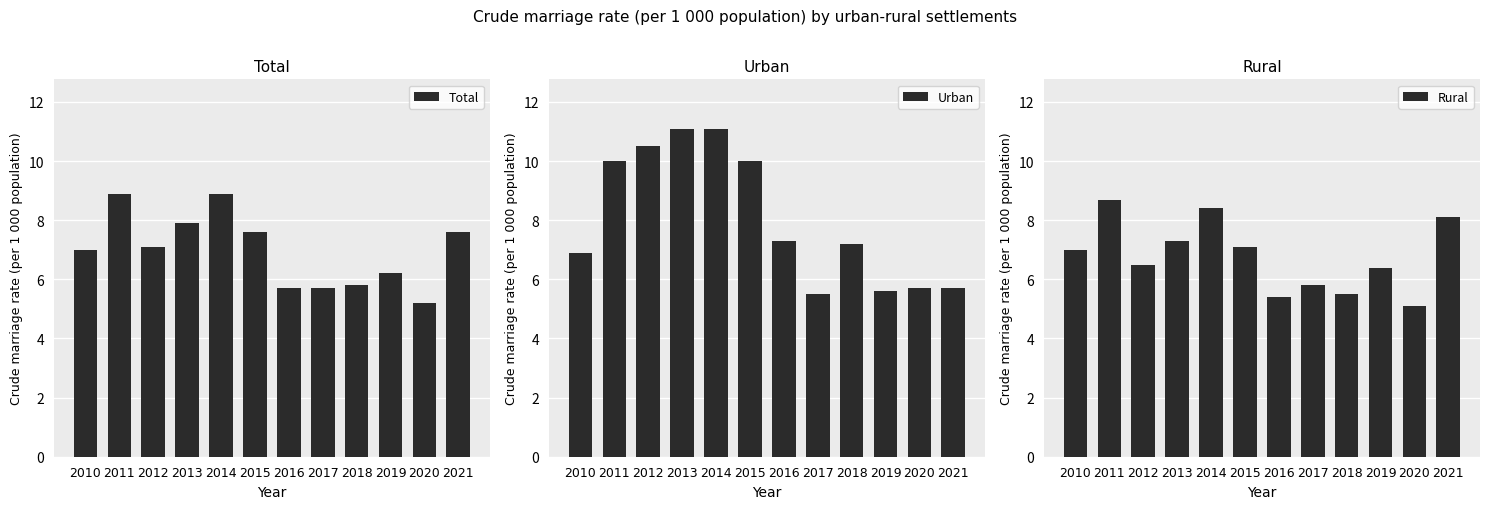

What are all the series names shown in the legend?

Total, Urban, Rural